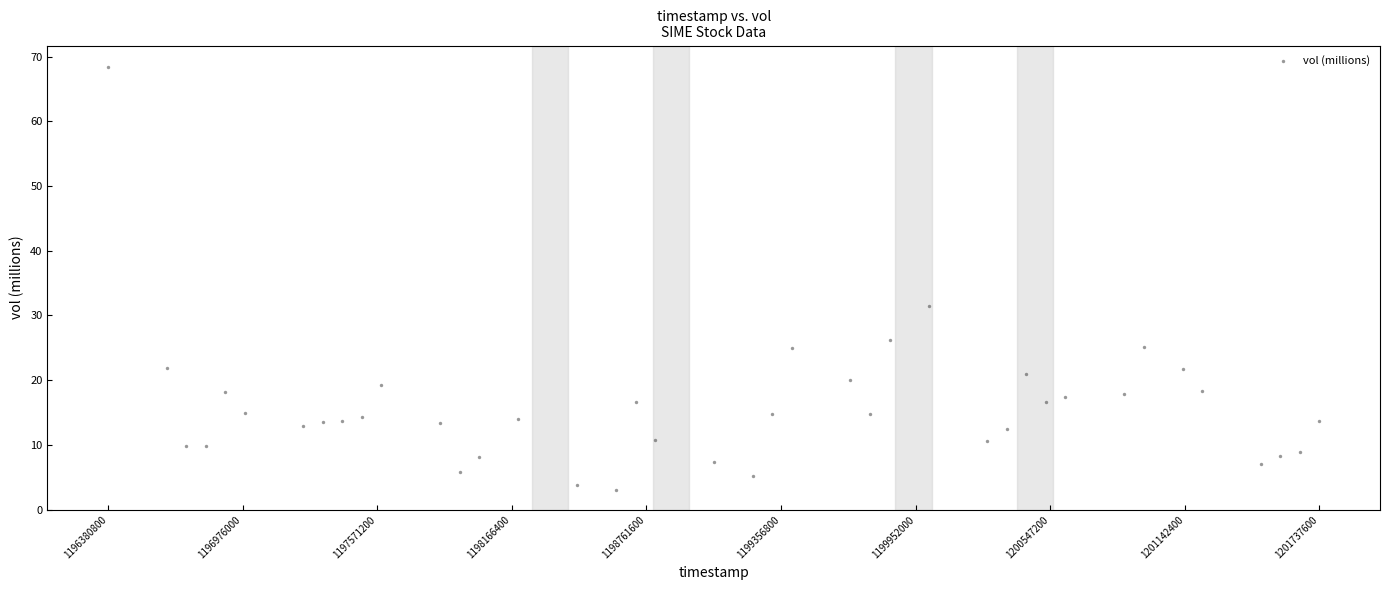

What Y value in the scatter plot is closest to 35?

31.4